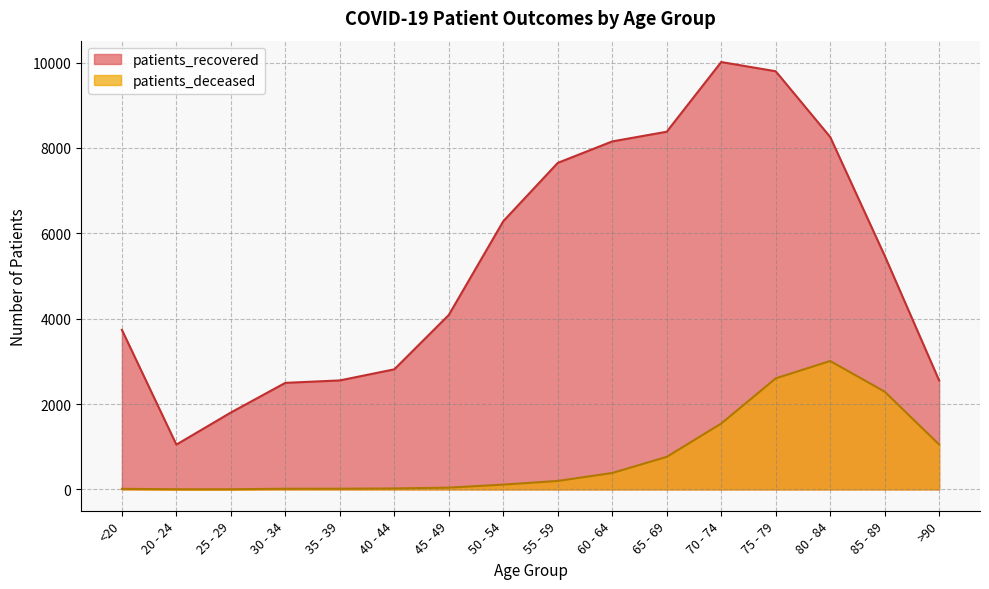

Reading right to left, extract all data points from this chart.

patients_recovered: 2551	5476	8257	9797	10013	8380	8153	7650	6283	4087	2813	2553	2496	1801	1049	3738
patients_deceased: 1051	2290	3008	2601	1542	762	384	198	112	41	22	16	15	3	3	13